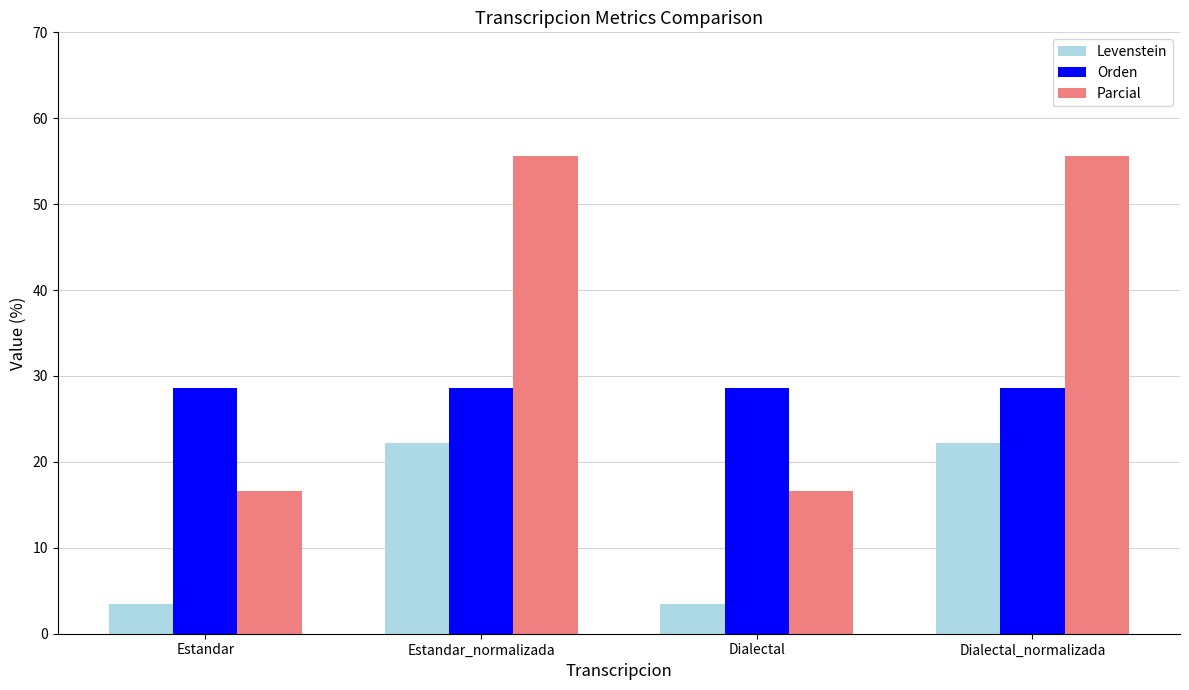

At Dialectal_normalizada, list the series in order from smallest to largest.

Levenstein, Orden, Parcial